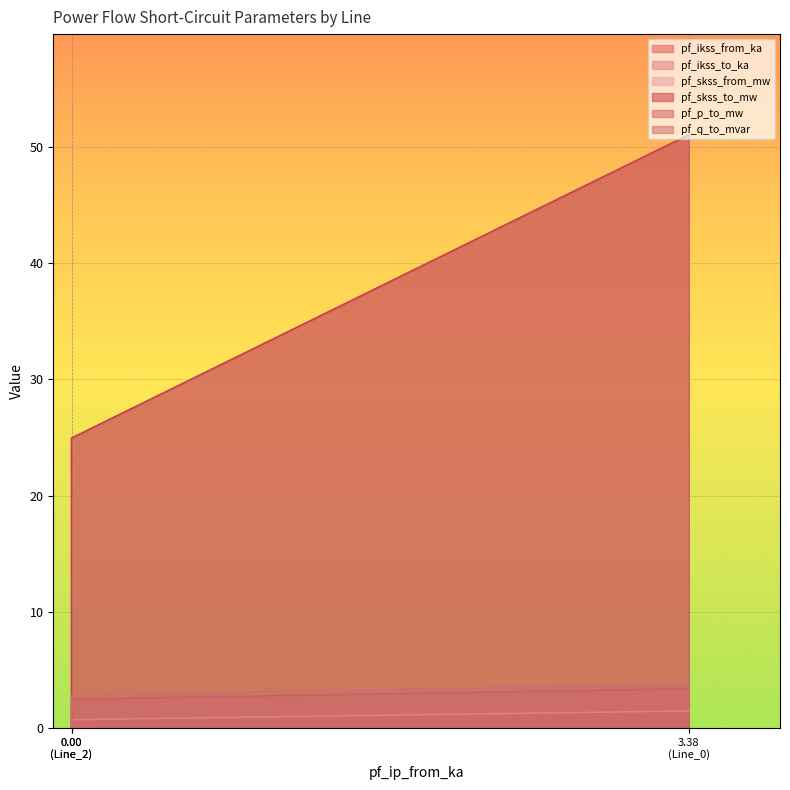

What value does the pf_skss_to_mw series have at Line_2?

25.0